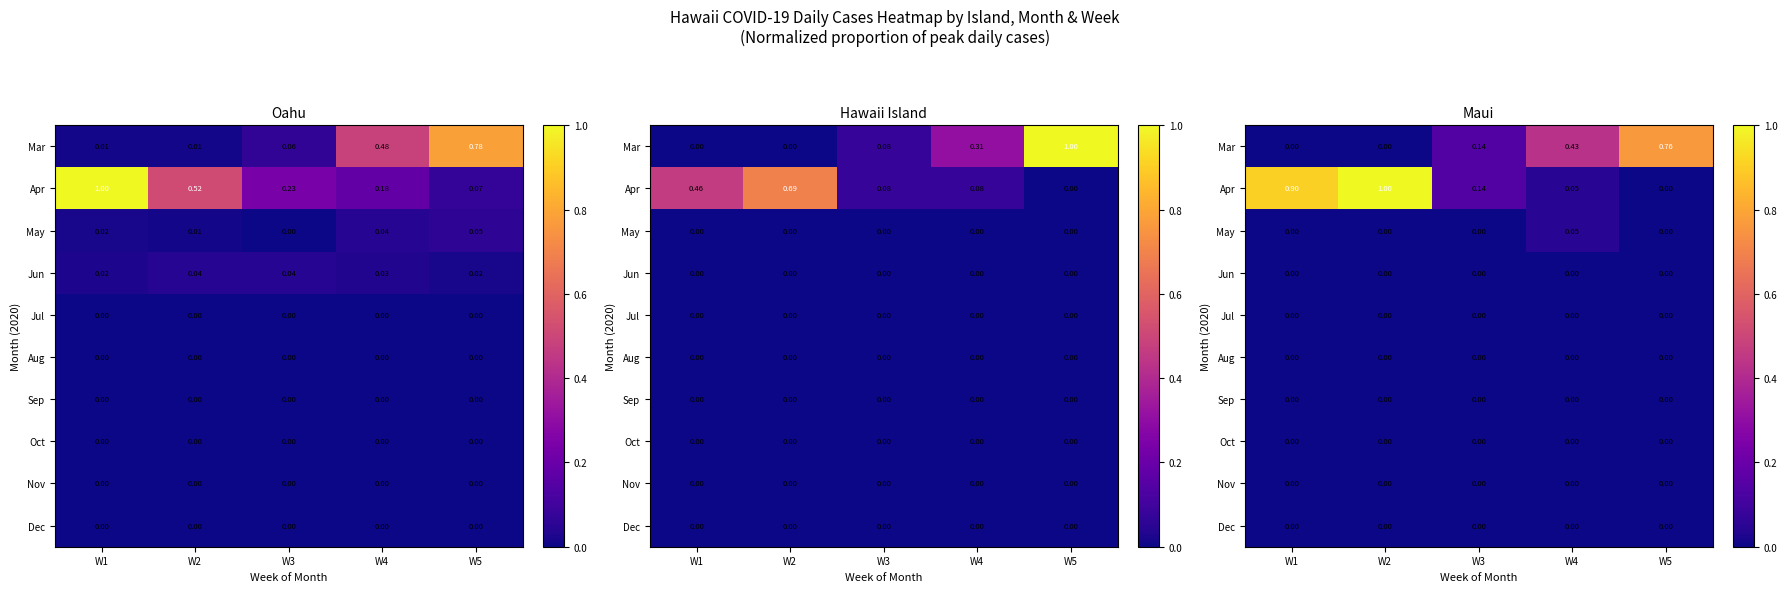

Rank the categories by Jul value from highest to lowest.

W1, W2, W3, W4, W5